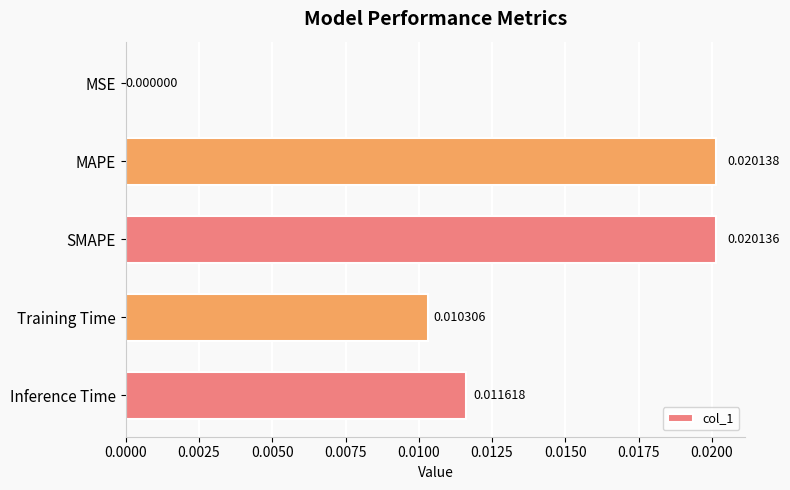

Count the number of categories in the chart.

5